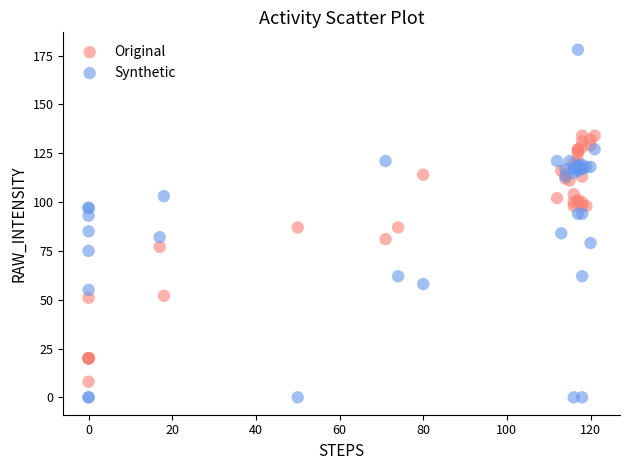

Which series contains the lowest Y value?

Synthetic